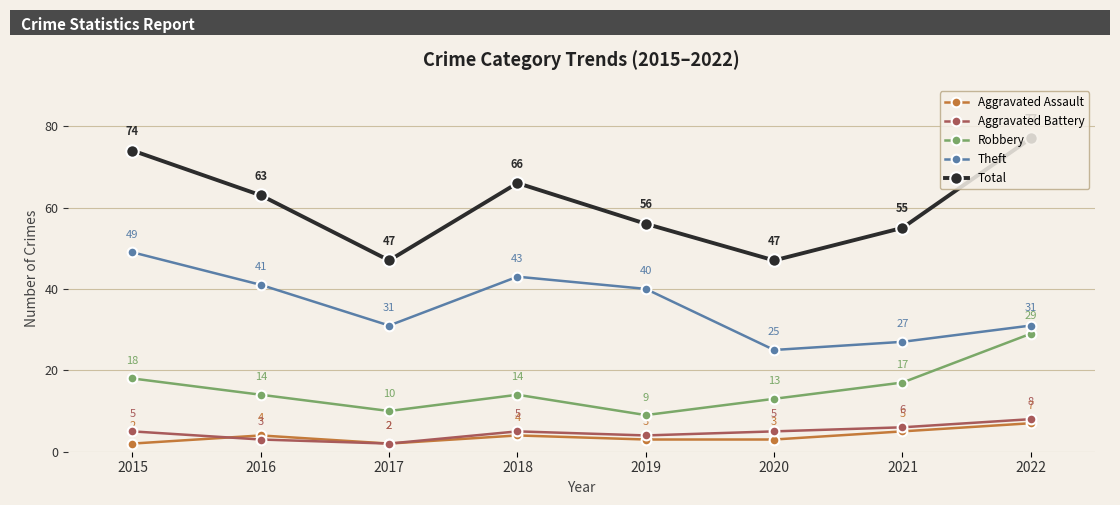

Which series has the largest range (max minus min)?

Total